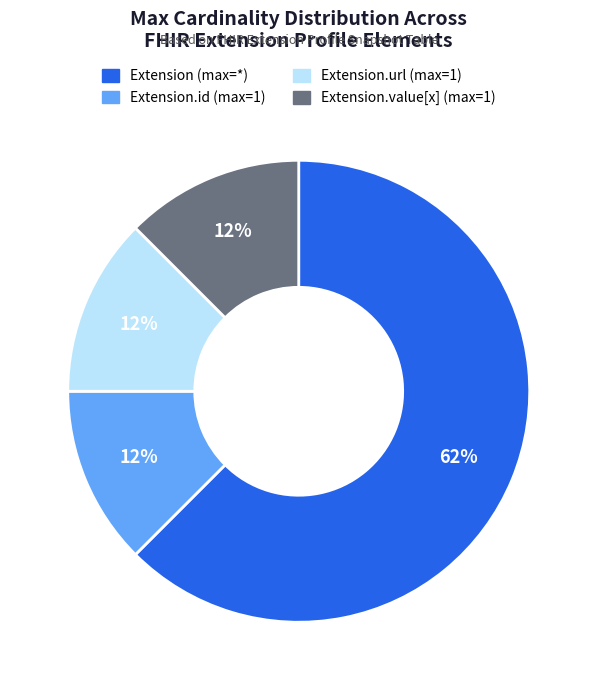

How many slices are in this pie chart?

4